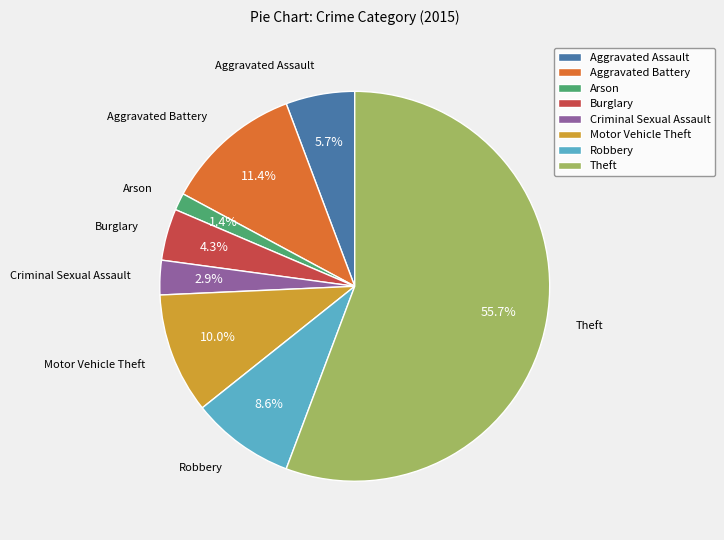

Which has a higher value, Theft or Aggravated Battery?

Theft